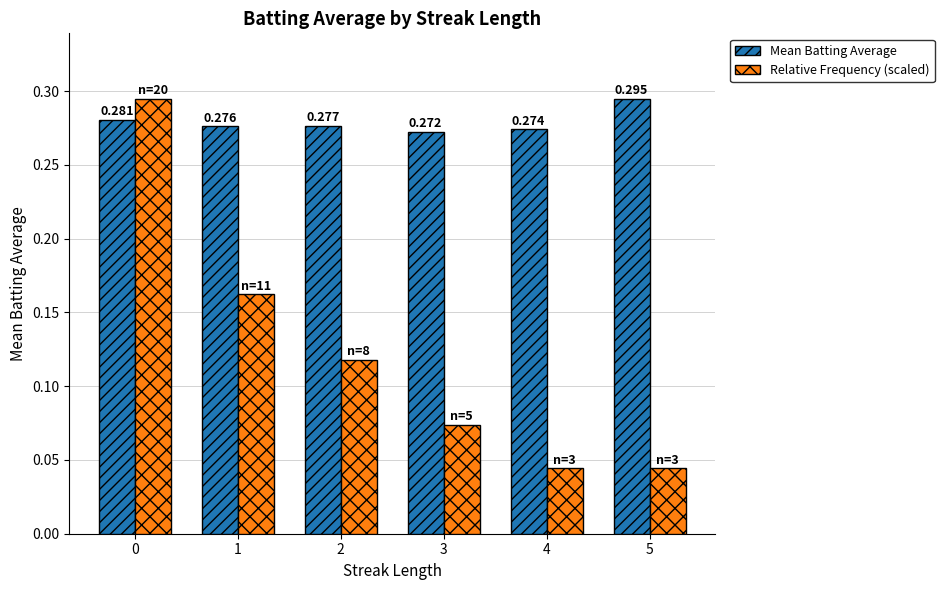

Which series has the largest range (max minus min)?

Relative Frequency (scaled)